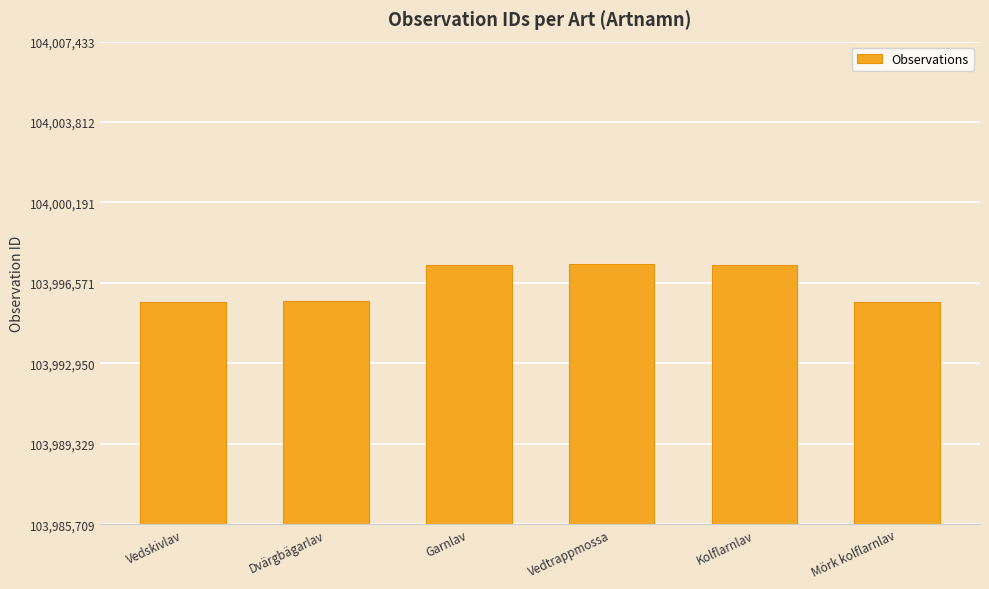

What is the minimum value shown in the chart?

103995709